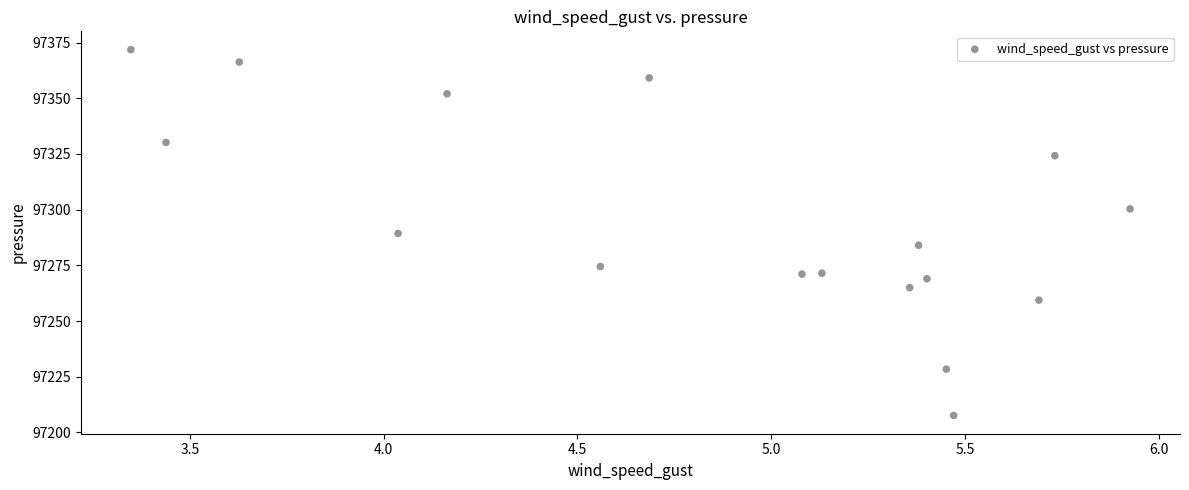

What is the range of X values (max minus min)?

2.6